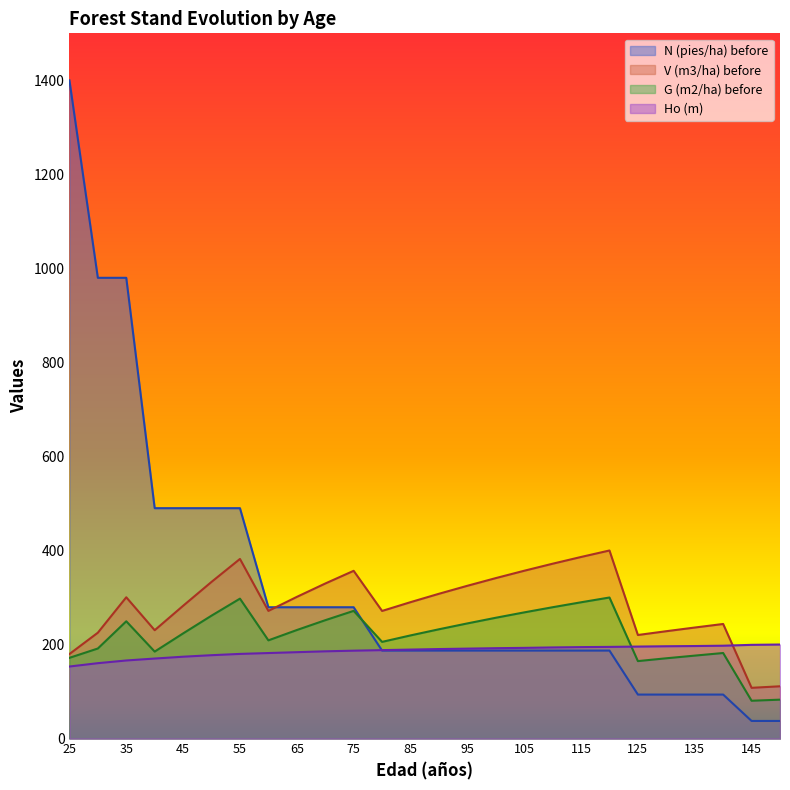

How many lines are shown in the chart?

4